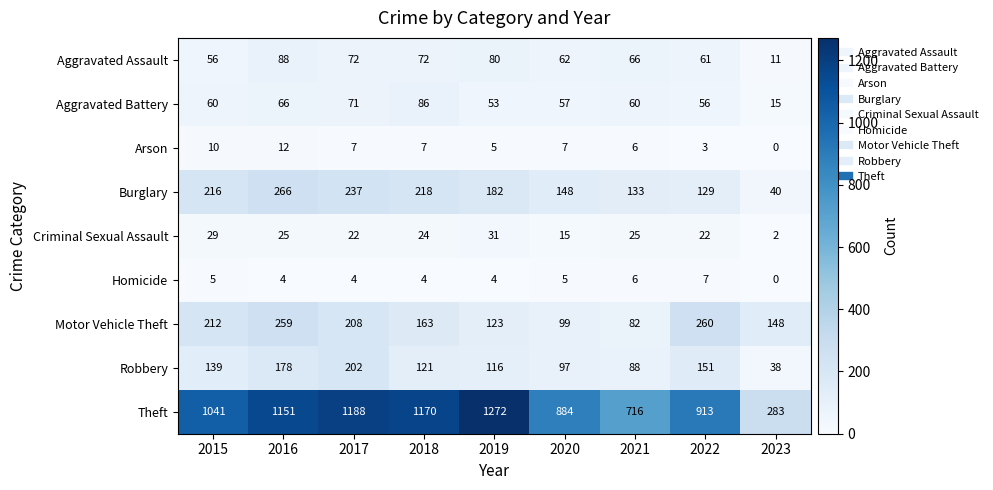

What is the highest value of the Burglary series?

266